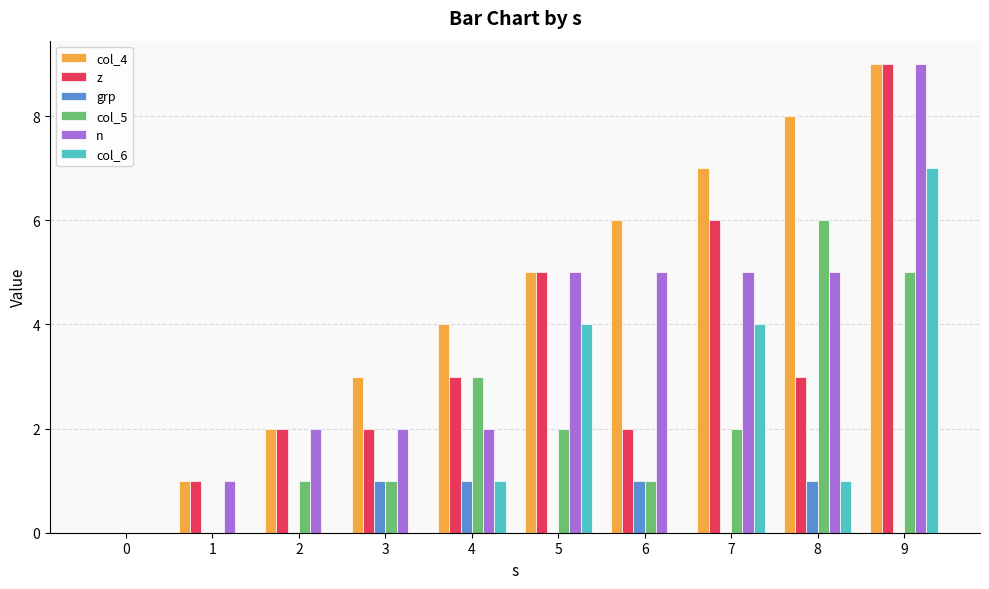

The n series shows 2 at 3. True or false?

True